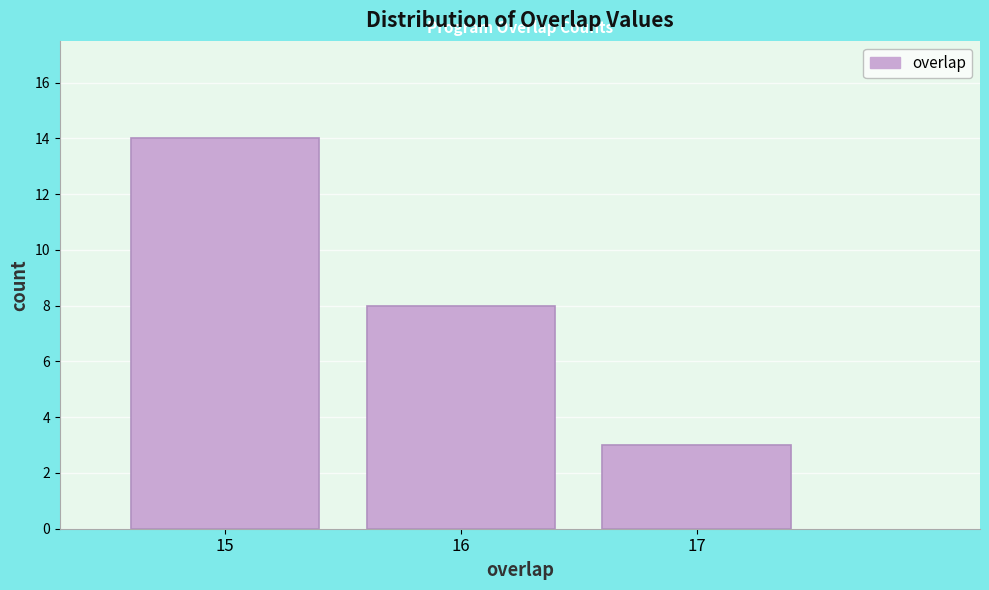

Reading left to right, list every bar in this chart as the range it spans on the x-axis followed by its height. The values are not printed on the chart, so give them approximately, as read against the axis.

14.5 to 15.5: 14
15.5 to 16.5: 8
16.5 to 17.5: 3